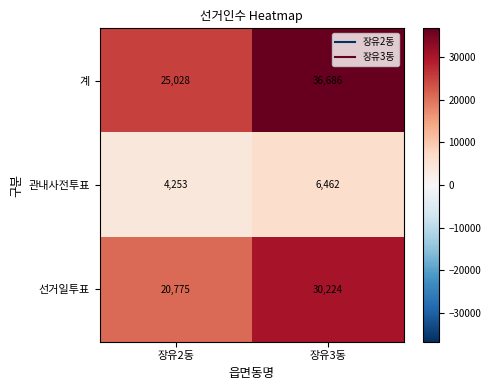

Which category has the lowest value across all series?

장유2동